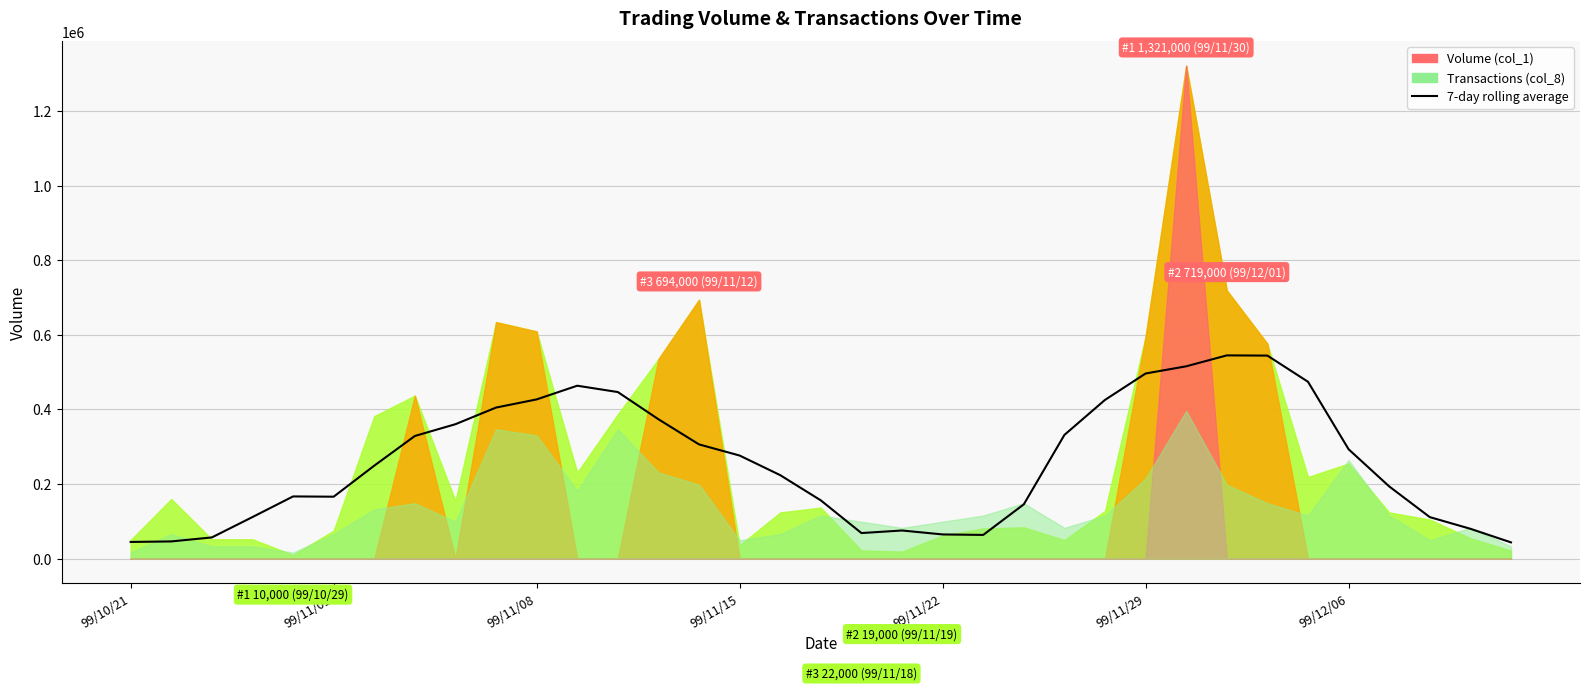

What is the value of the 34th point from the left?

80142.9